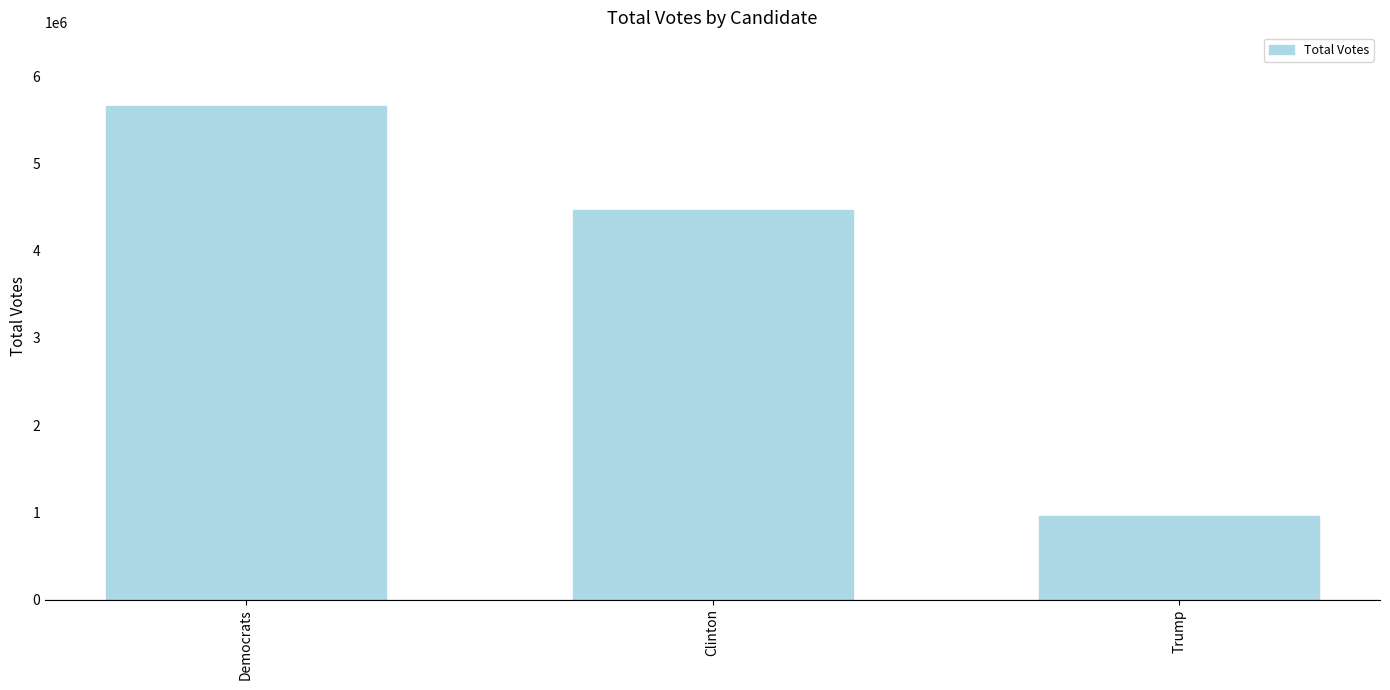

Rank the categories by value from highest to lowest.

Democrats, Clinton, Trump